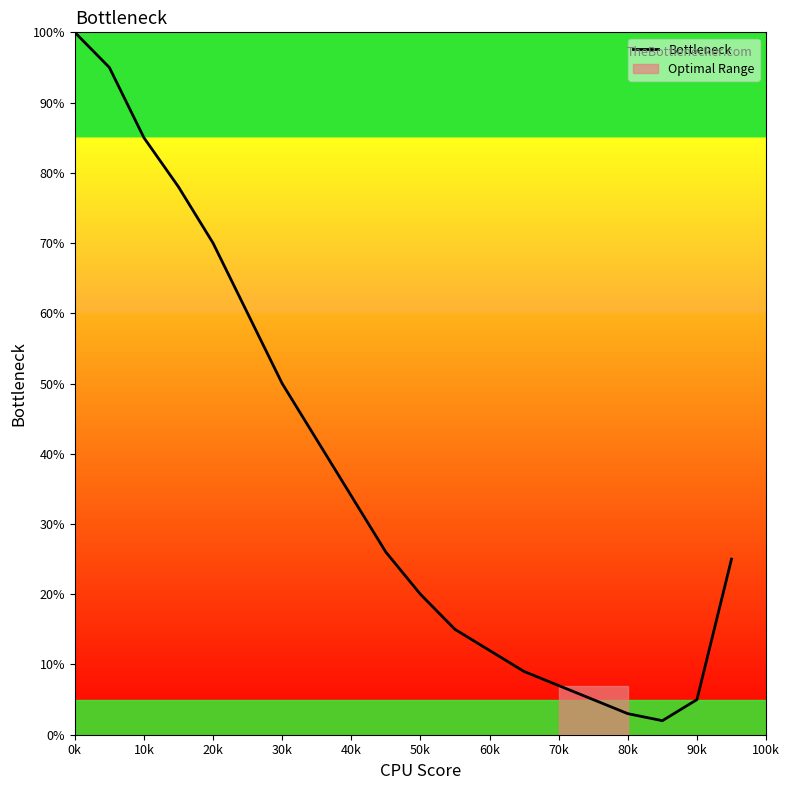

True or false: the data has more than 2 interior local peaks.

False